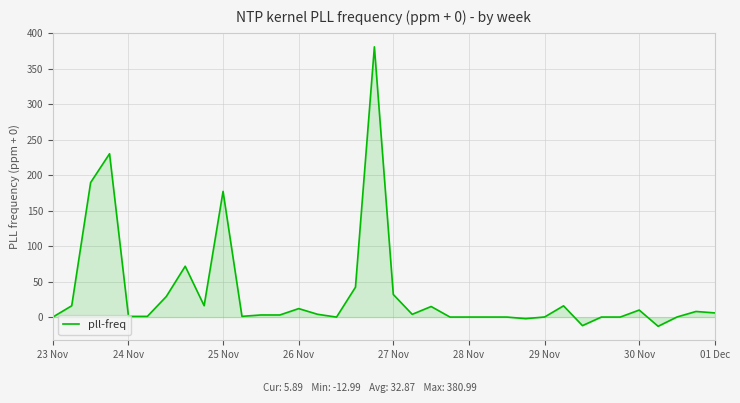

What is the smallest value displayed?

-13.0